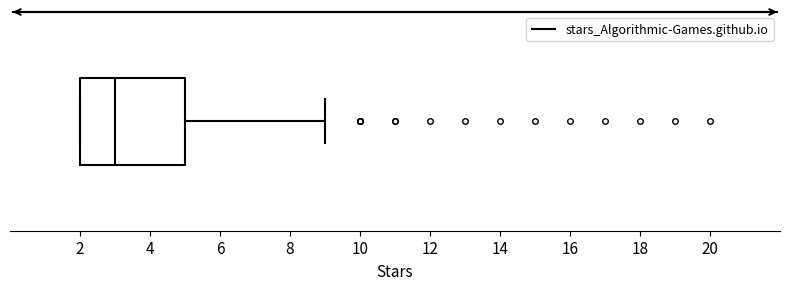

Transcribe this box plot: give where the median line is, the range the box spans, and where the two whiskers end, as read against the x-axis. The values are not printed on the chart, so give them approximately, as read against the axis.

median 3, box 2 to 5, whiskers 2 to 9